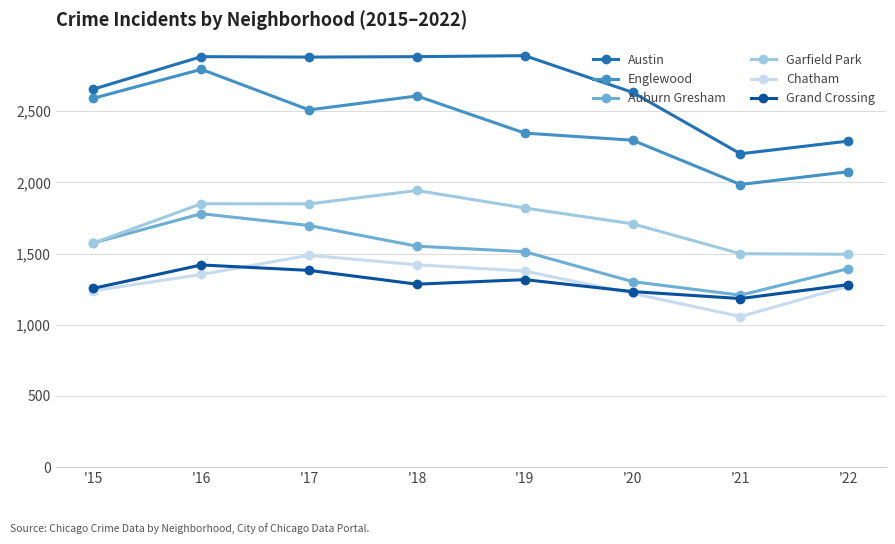

What is the greatest value displayed?

2890